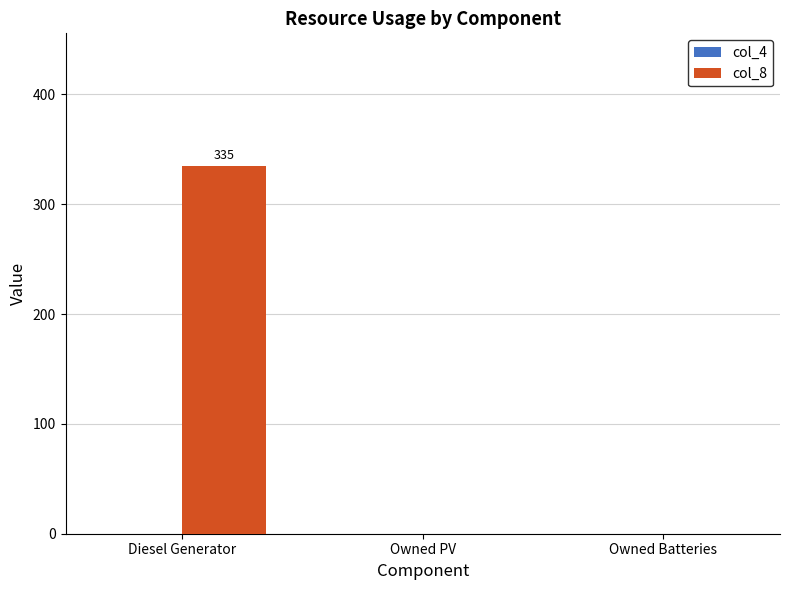

True or false: the data shows -105 at Owned PV.

False